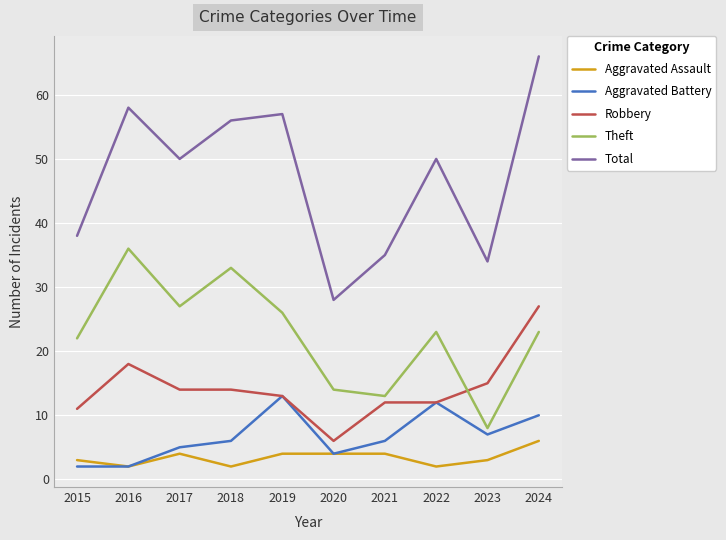

True or false: Theft and Robbery cross at least once.

True